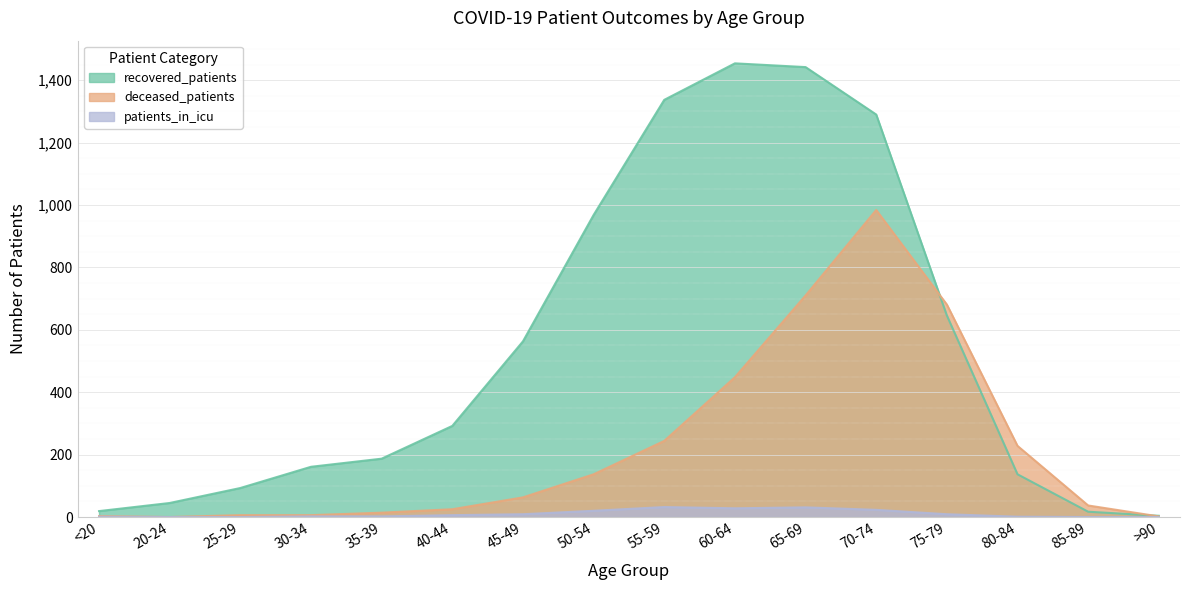

At how many categories does at least one series exceed 1295?

3